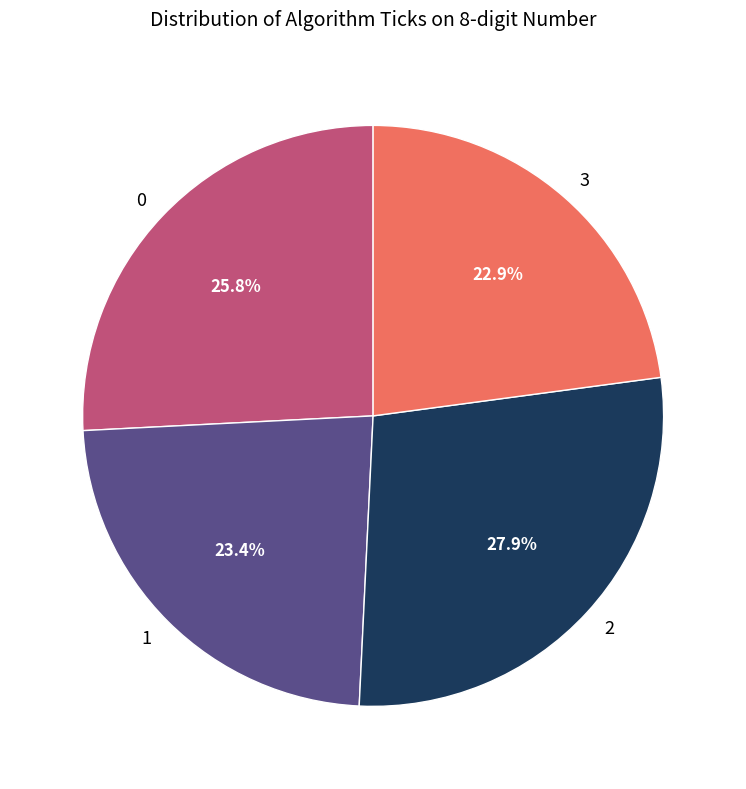

How many segments does this pie chart have?

4